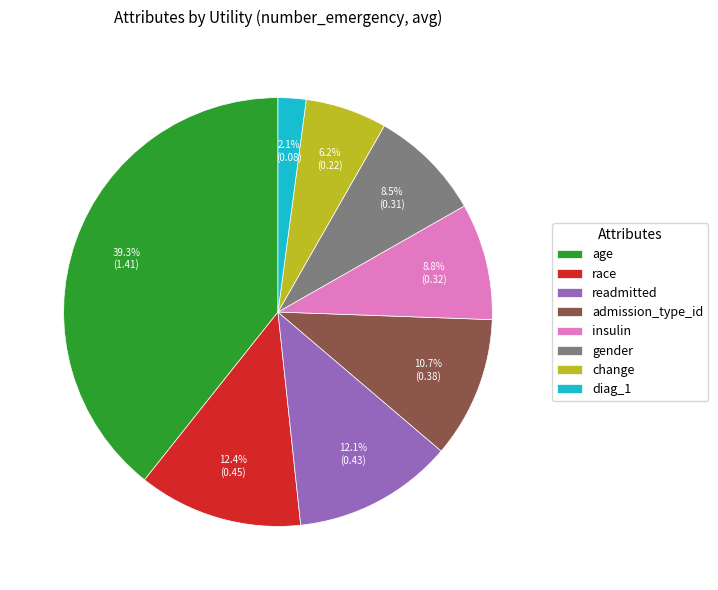

Which category has the smallest portion of the pie?

diag_1